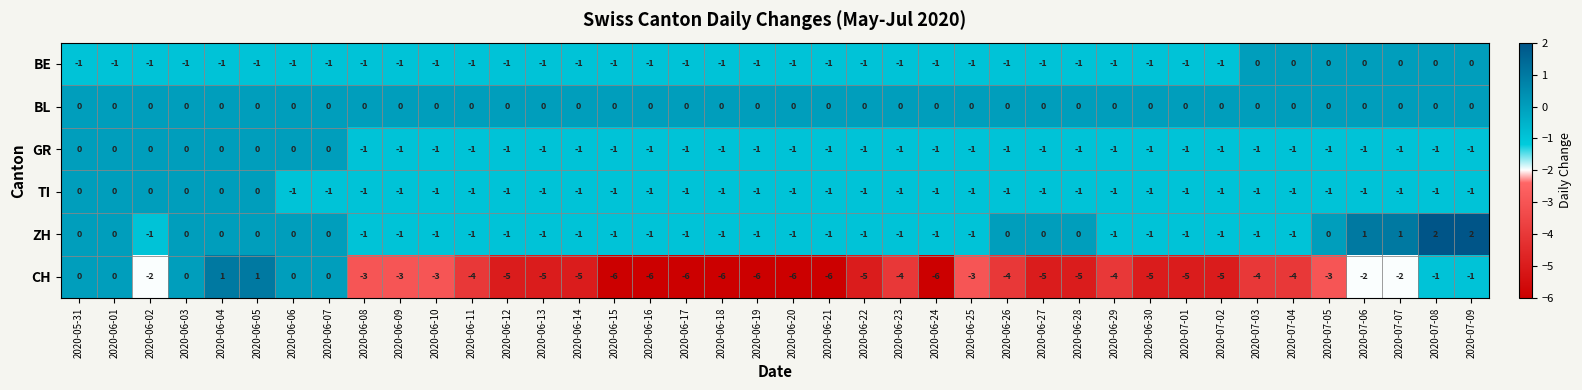

The value of BE at 2020-06-22 is 0. True or false?

False